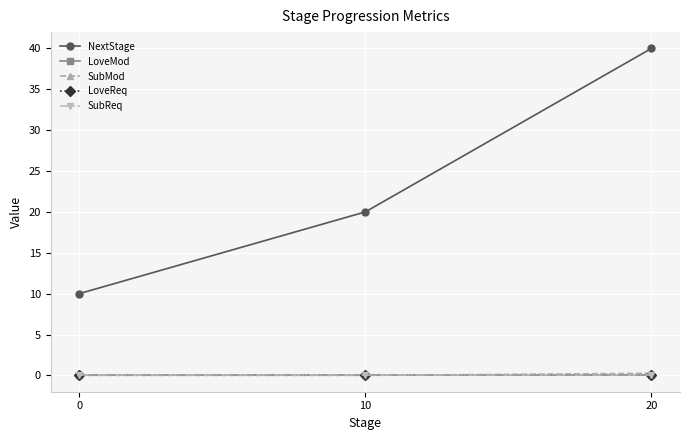

How many lines are shown in the chart?

5